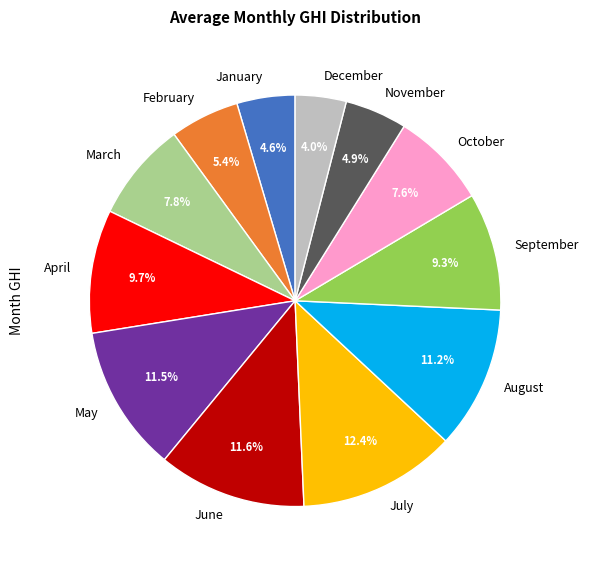

The July slice represents 4% of the pie. True or false?

False